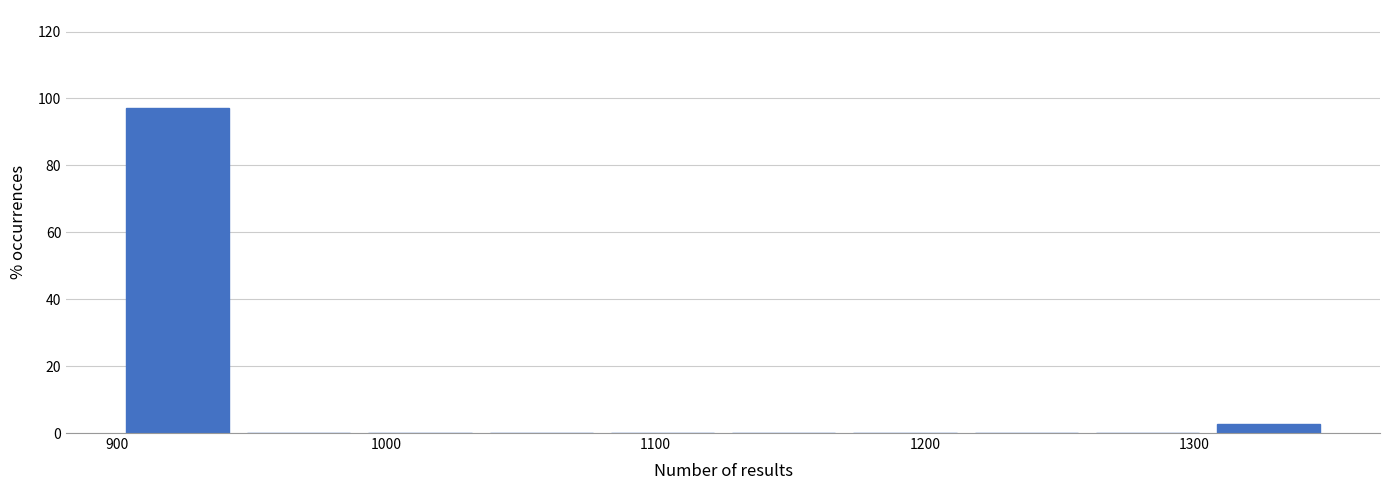

How tall is the bar that spans 1305 to 1350 on the x-axis? Neither the bar edges nor the heights are printed on the chart, so give them approximately, as read against the axes.

2